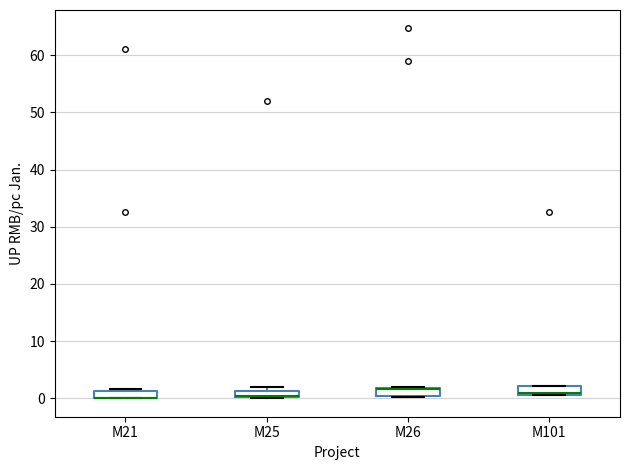

Where is the upper edge of the box for M26 on the y-axis? The values are not printed on the chart, so give them approximately, as read against the axis.

2